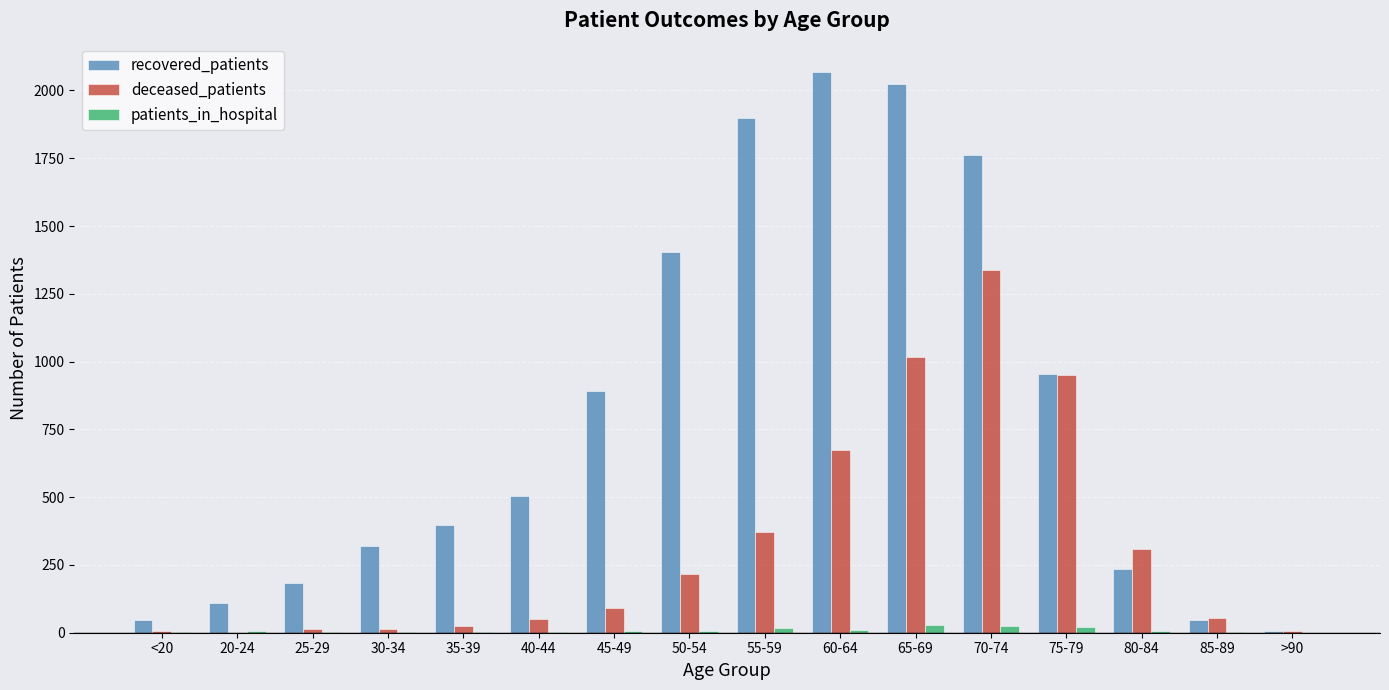

Which series changed the most between 65-69 and 80-84?

recovered_patients